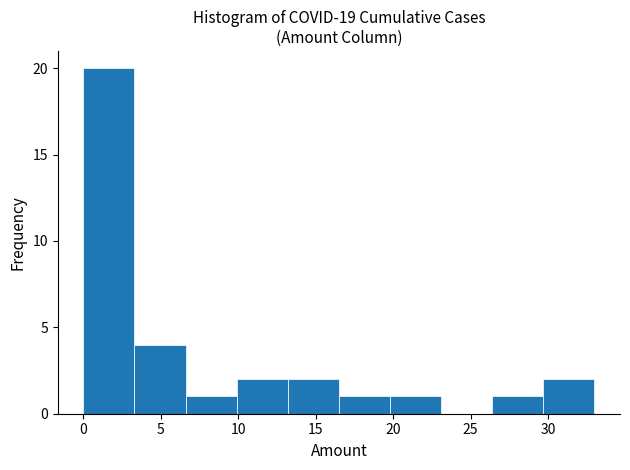

Which range on the x-axis has the tallest bar?

0.0 to 3.3